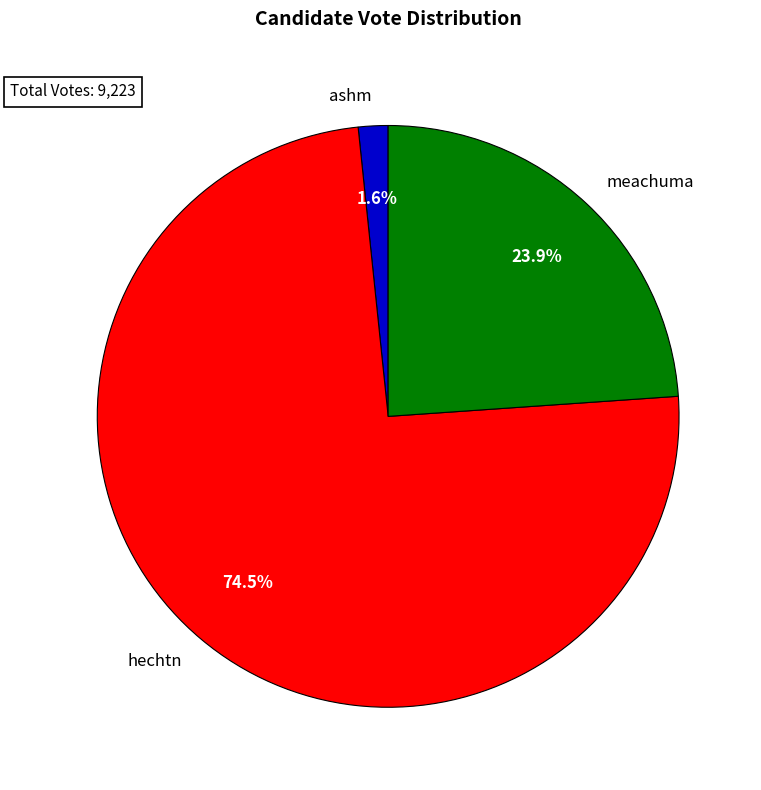

How much of the chart is everything except ashm?

98.4%